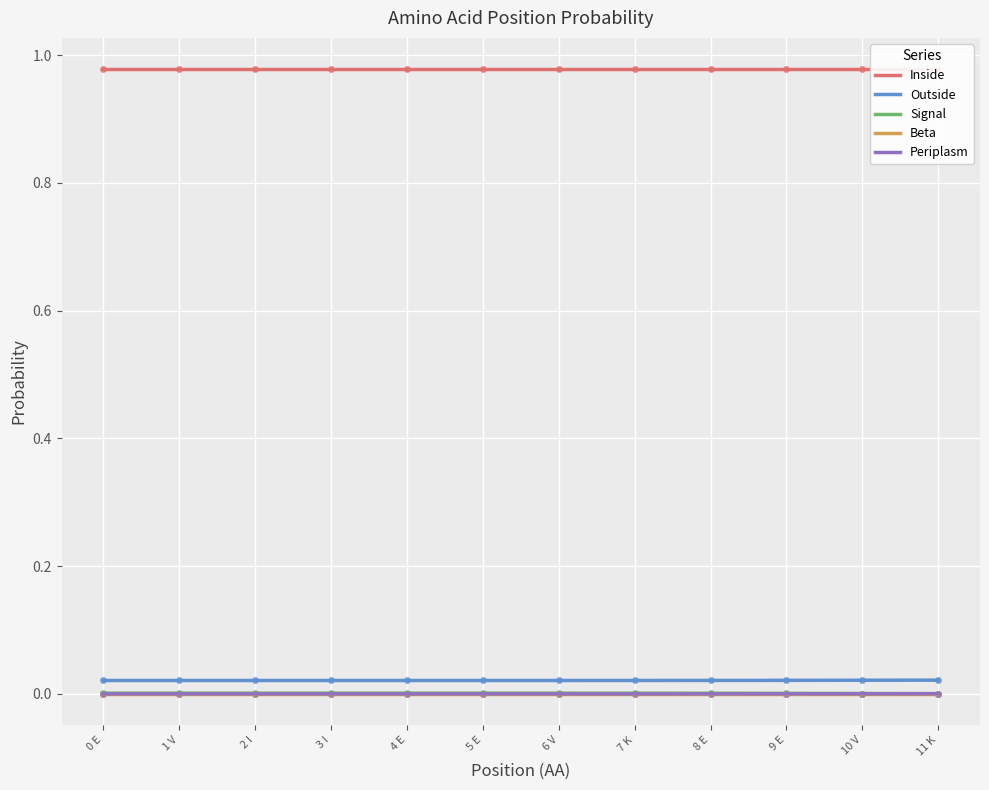

Which series has the widest spread of values?

Signal